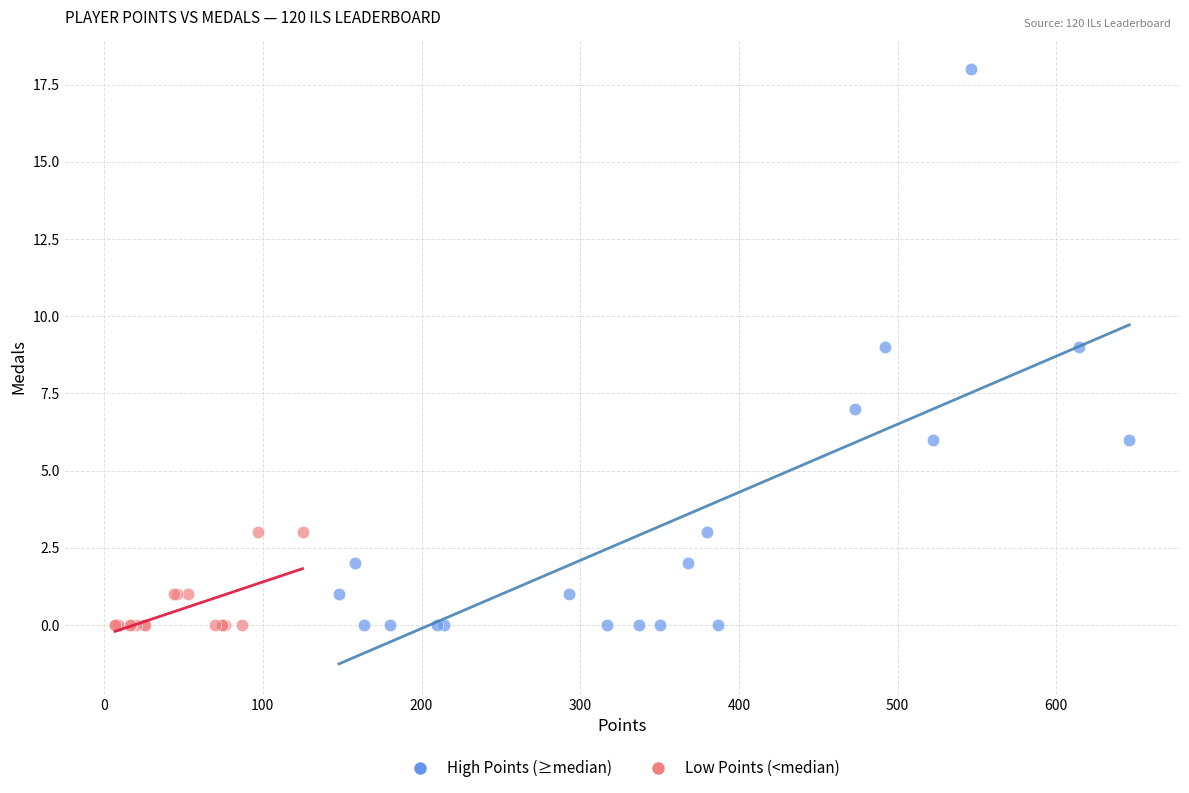

Which series has the widest spread of Y values?

High Points (≥median)